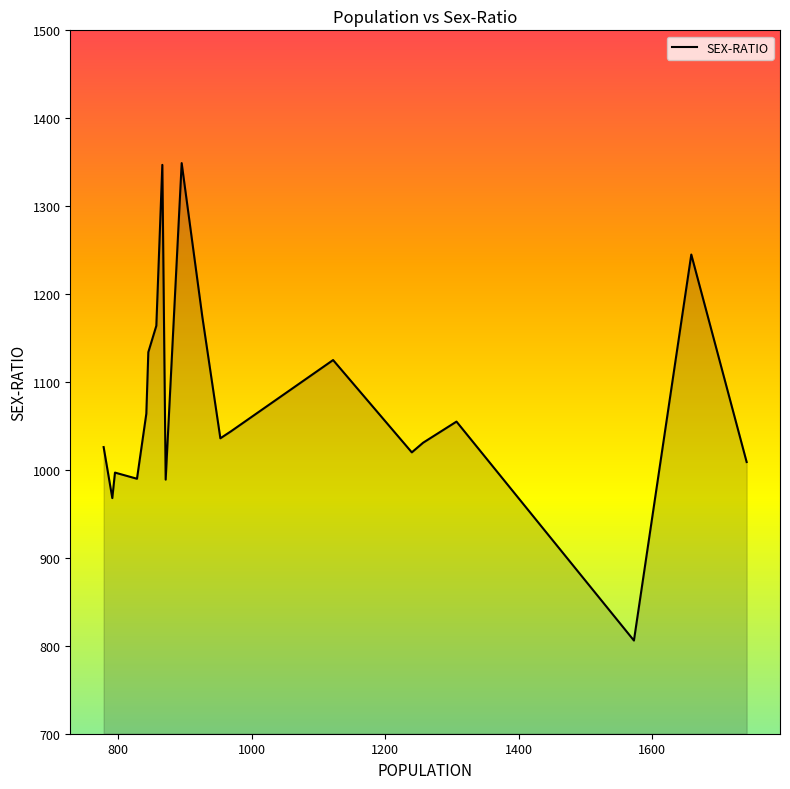

What is the smallest value displayed?

806